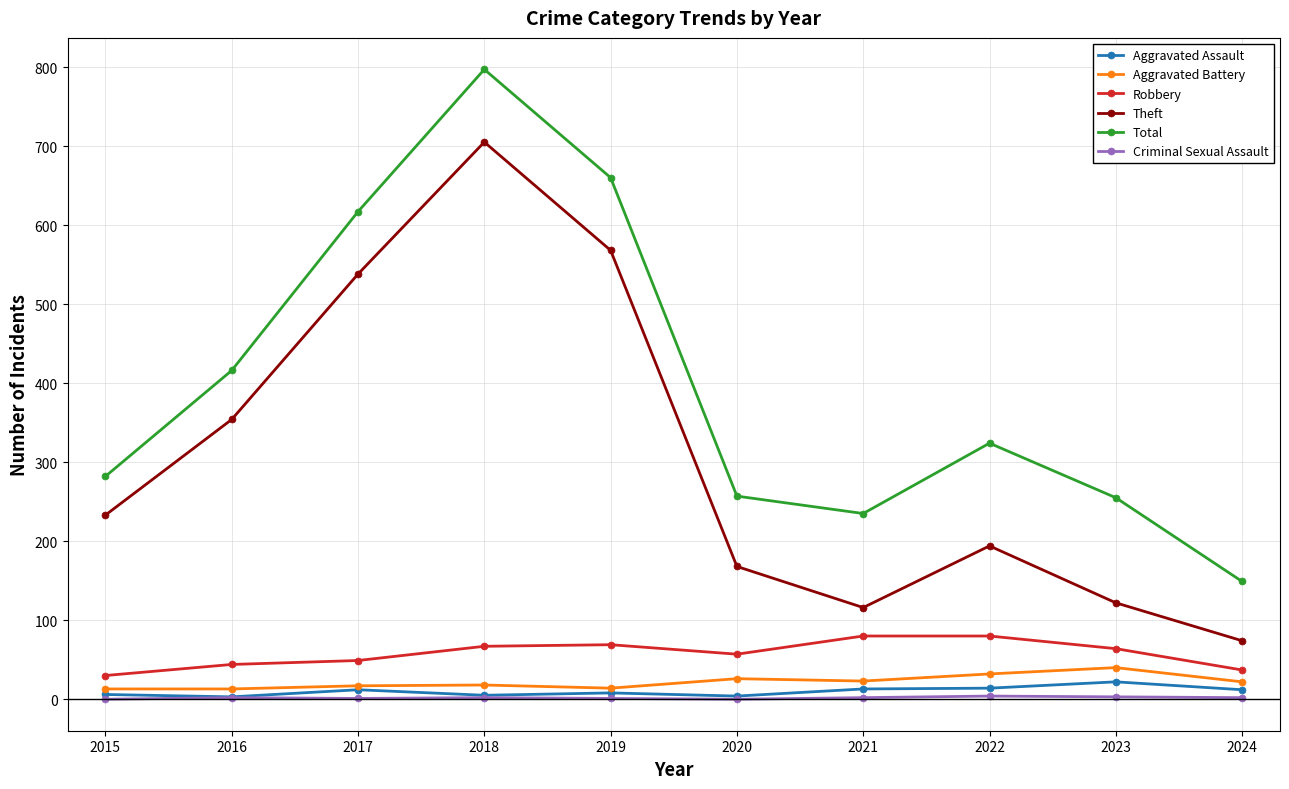

True or false: Robbery and Aggravated Assault intersect in this chart.

False